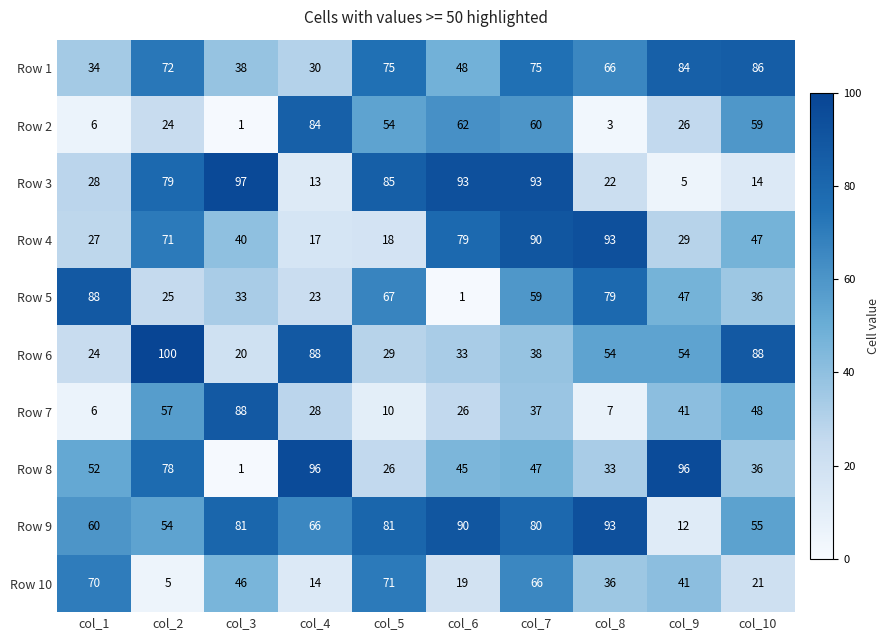

What is the lowest value of the Row 6 series?

20